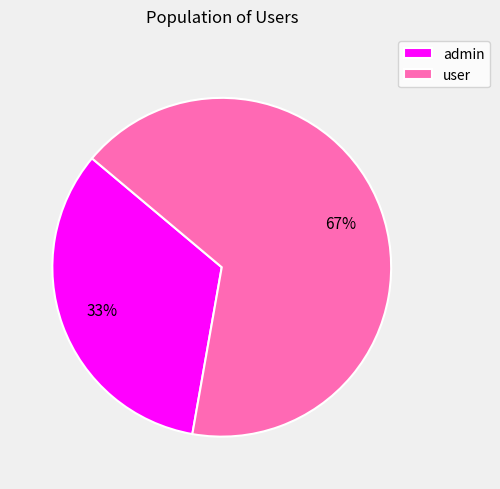

Which slice is the largest?

user